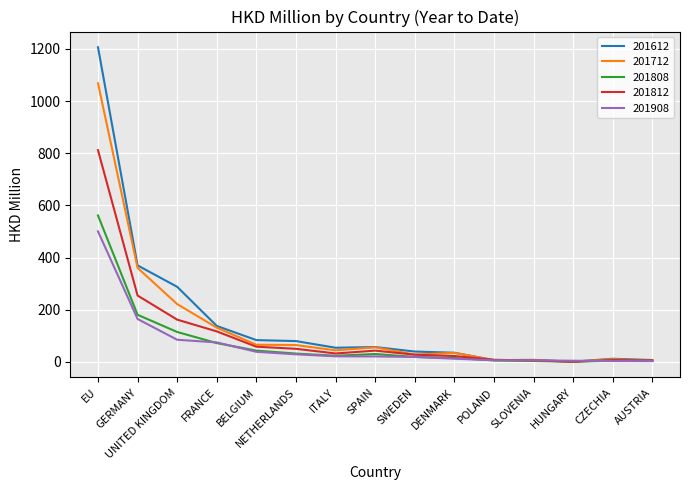

At which category does the chart reach its peak across all series?

EU